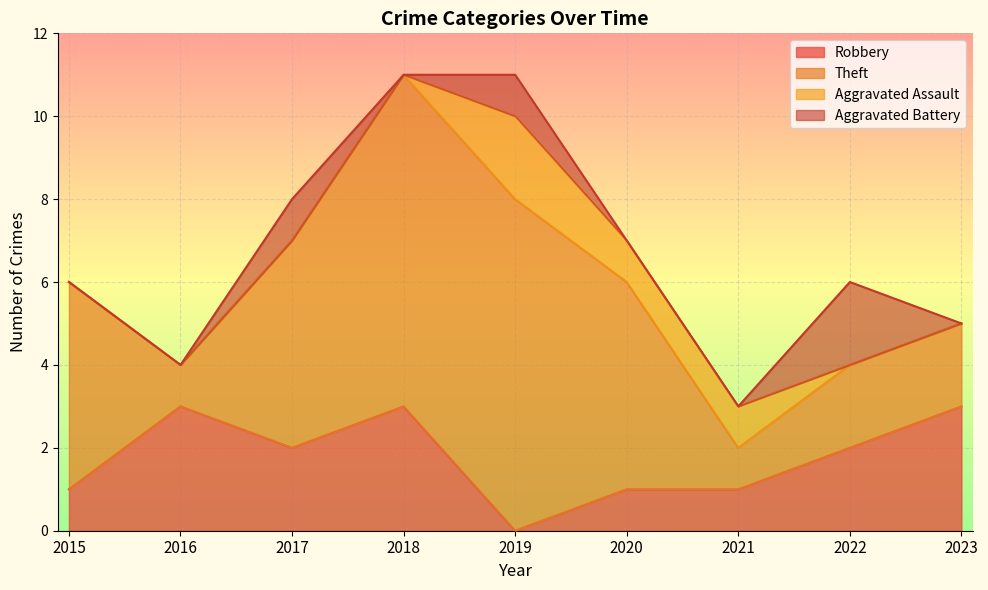

Which series changed the most between 2019 and 2023?

Theft